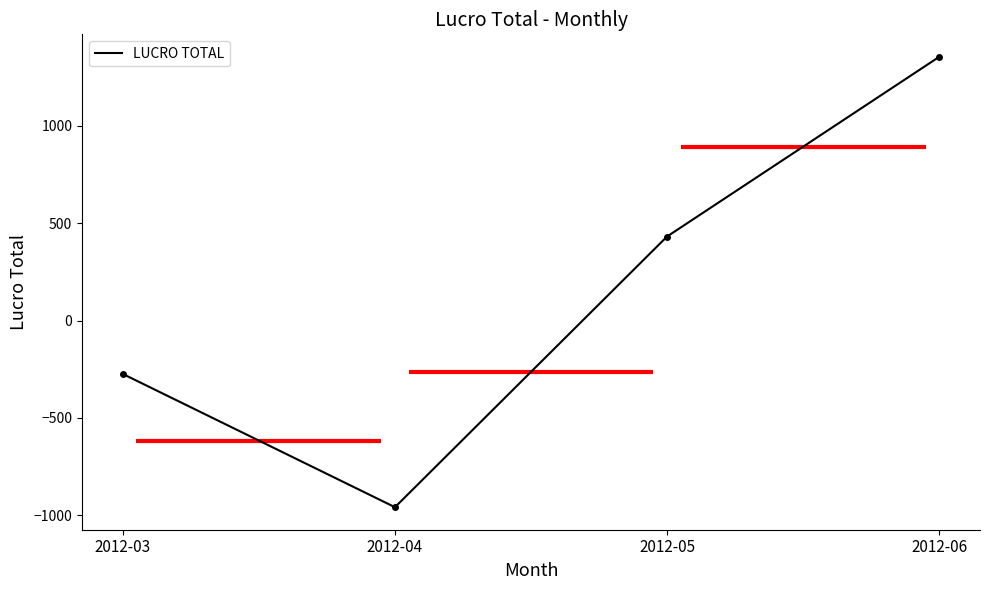

How many series are shown in this chart?

1